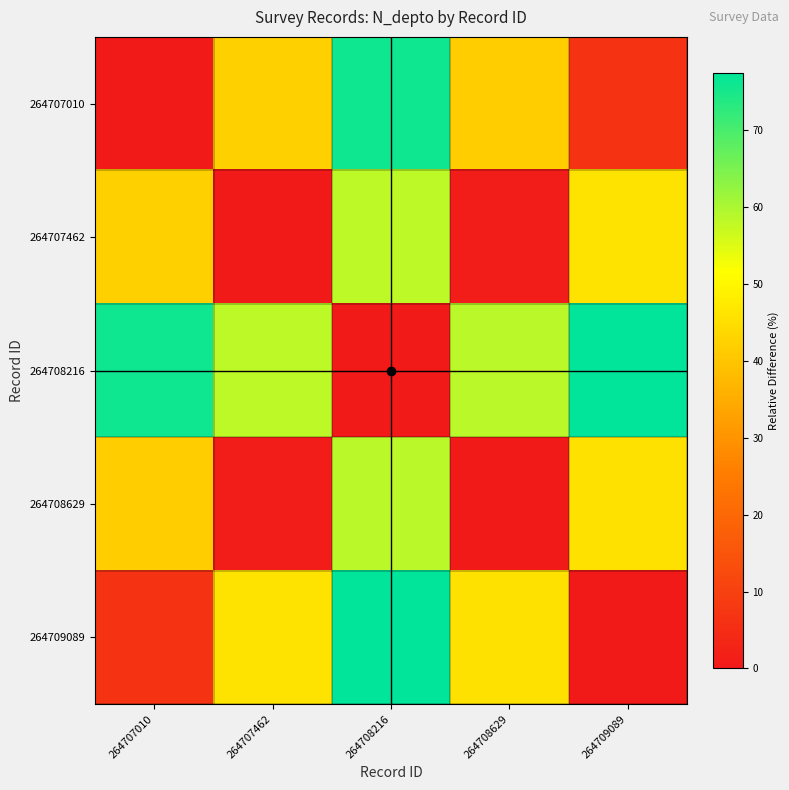

Which has a higher value, 264709089 or 264707462?

264707462